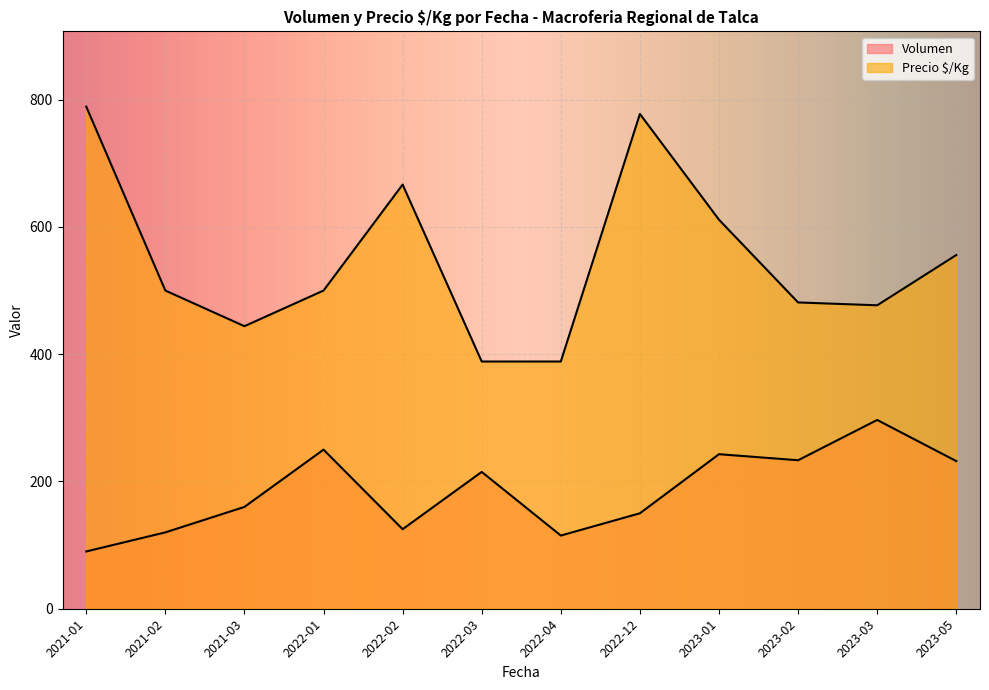

Between 2023-03-22 and 2023-05-23, which series saw the biggest shift?

Volumen